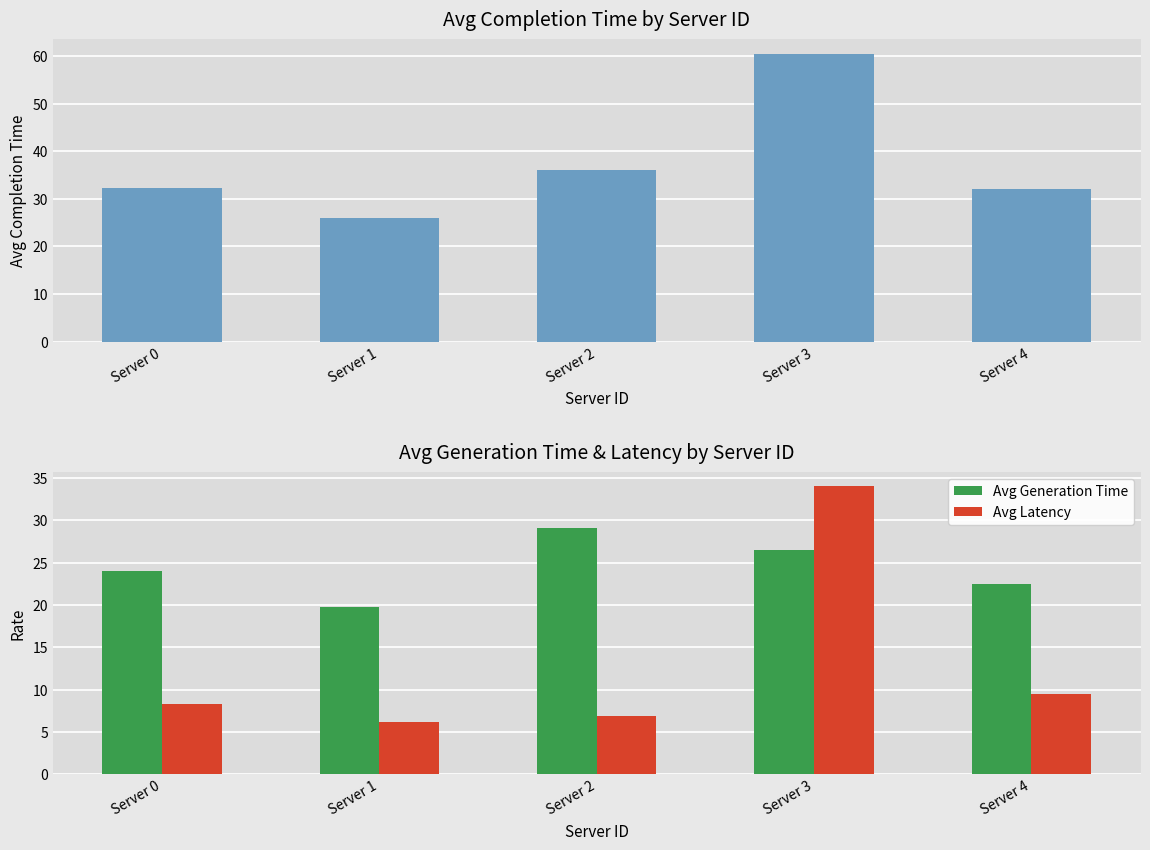

Which has a higher value, Server 1 or Server 4?

Server 4